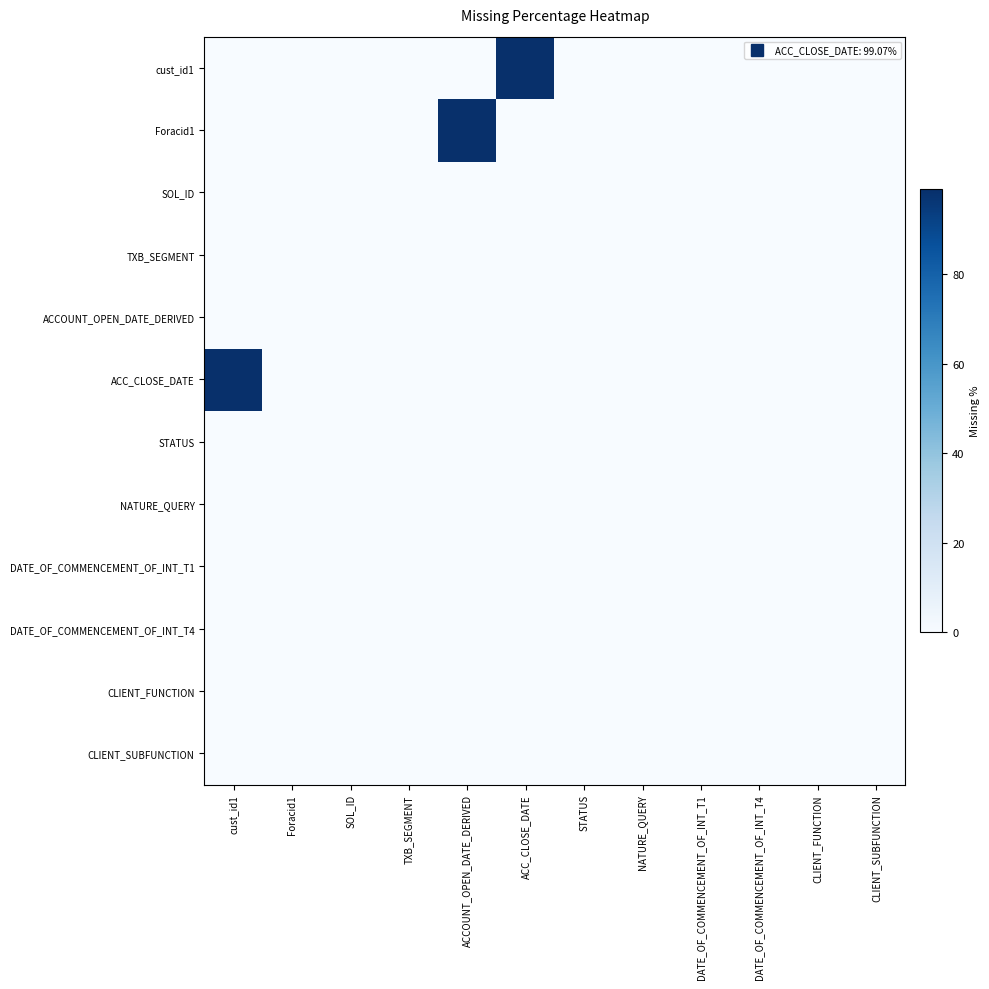

At which category does the chart reach its minimum across all series?

cust_id1